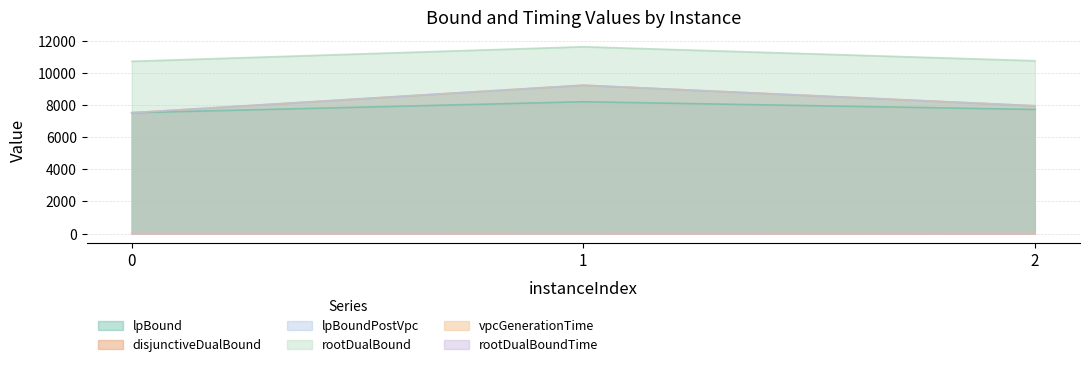

At which label does lpBoundPostVpc first exceed 7947?

1